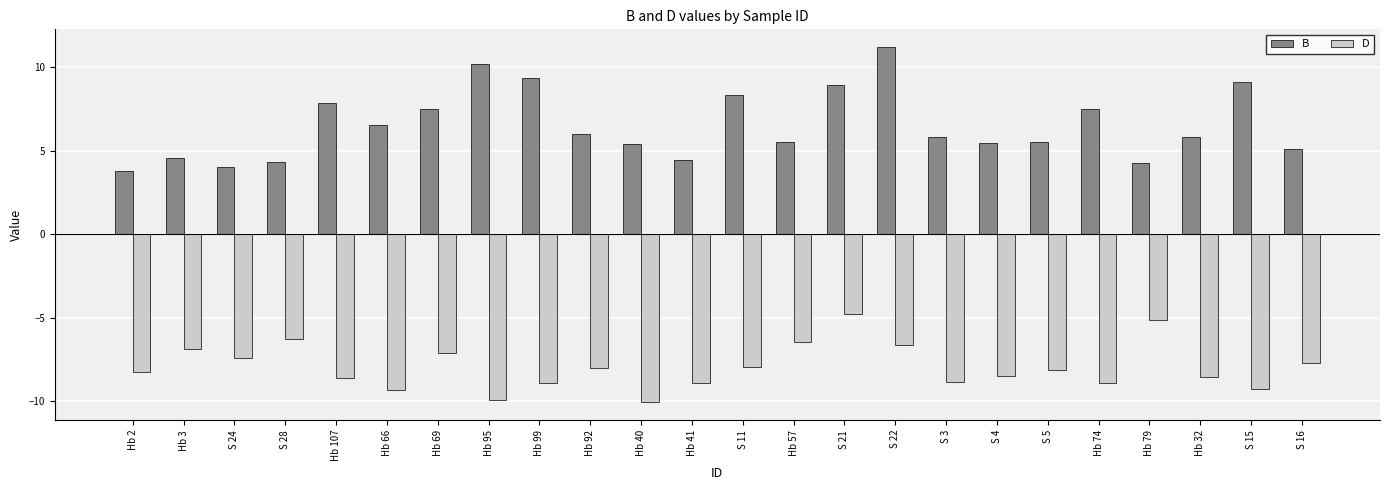

What is the average value of the B series?

6.5